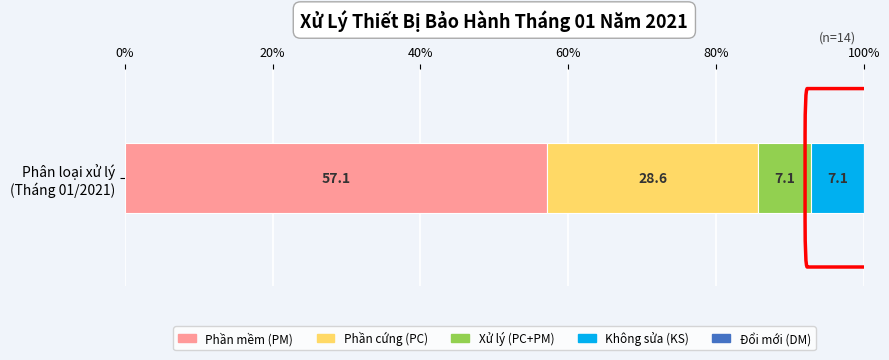

What is the maximum value for Phần mềm (PM)?

57.1